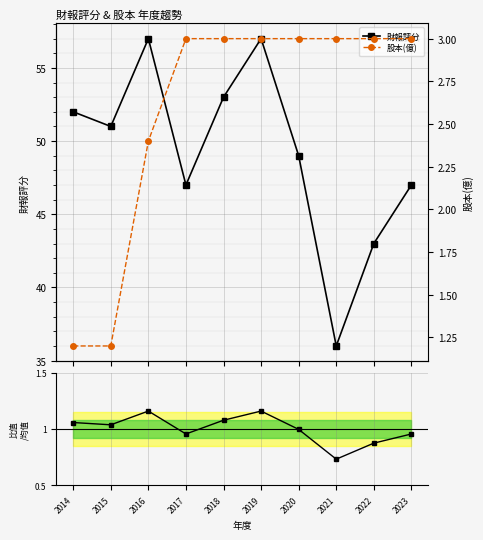

At which label does 財報評分 reach its minimum?

2021